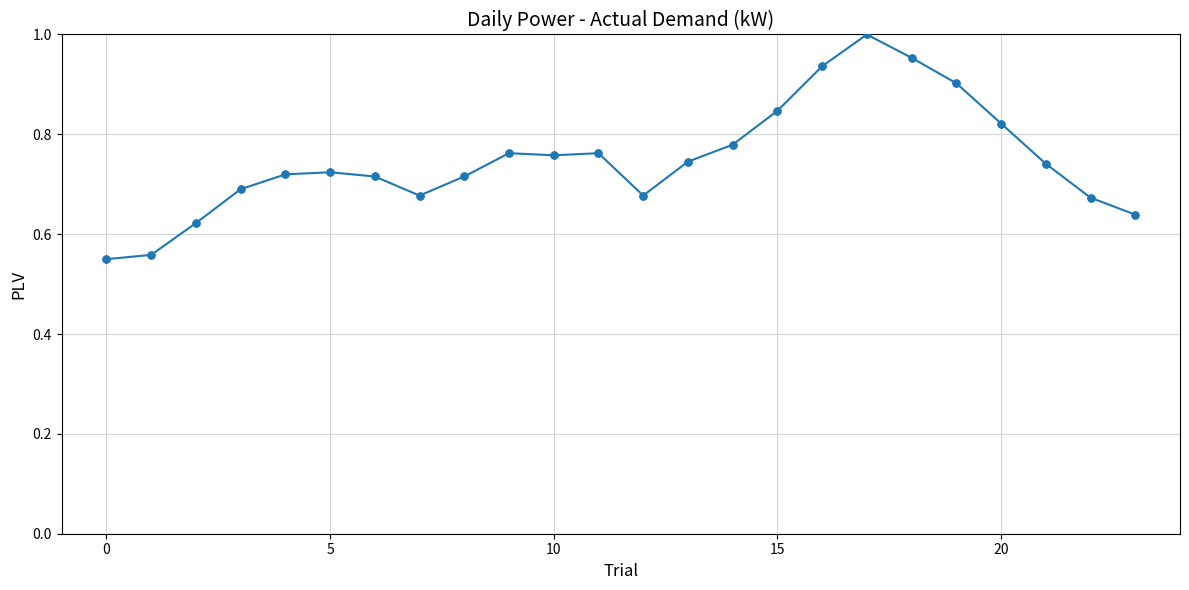

True or false: there are more than 2 points higher than both neighbors.

True